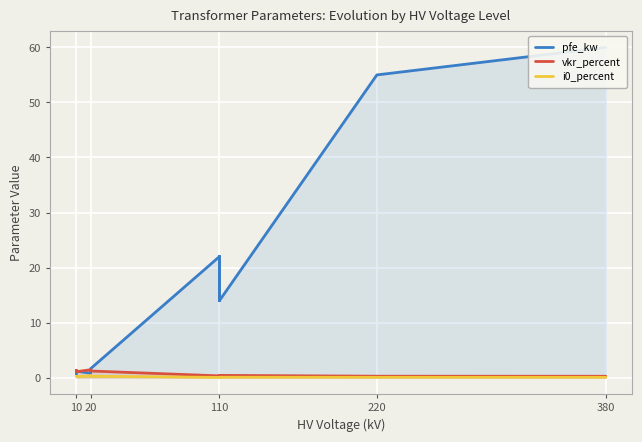

How many lines are shown in the chart?

3